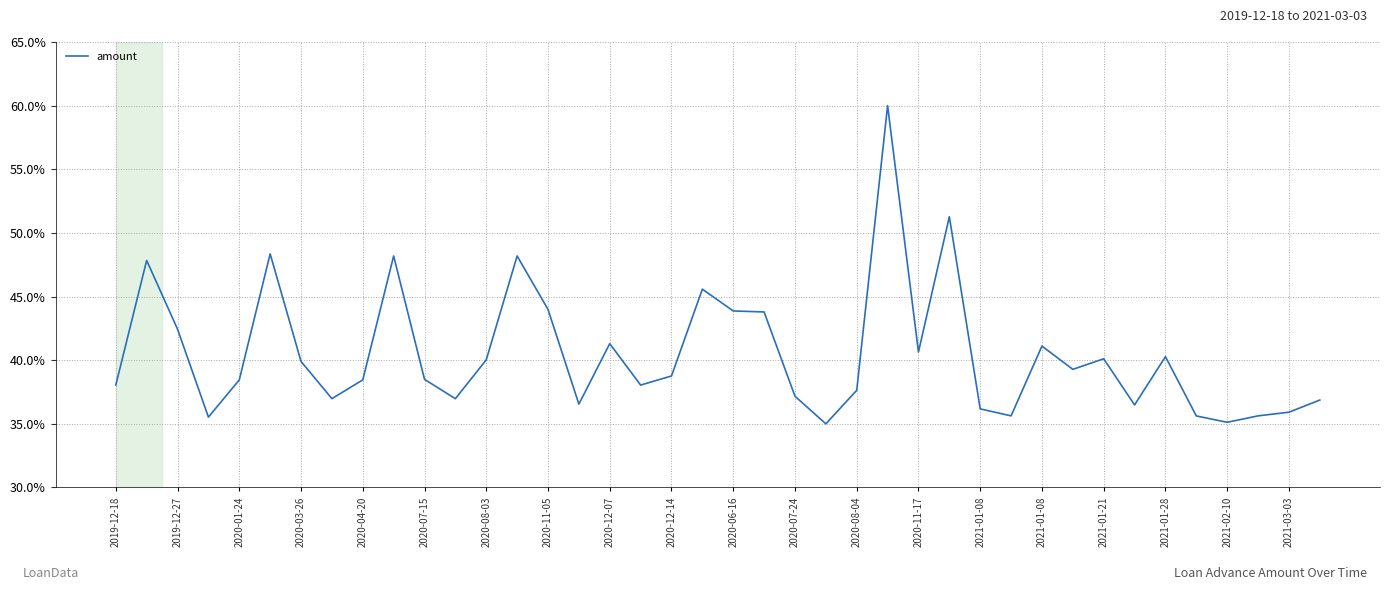

What is the smallest value displayed?

35.0